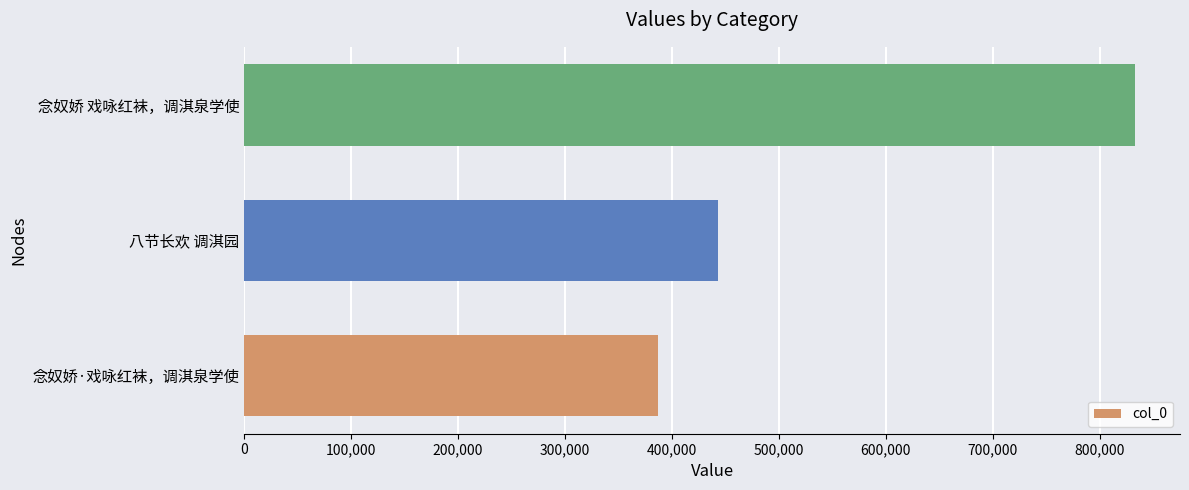

What is the average value?

554648